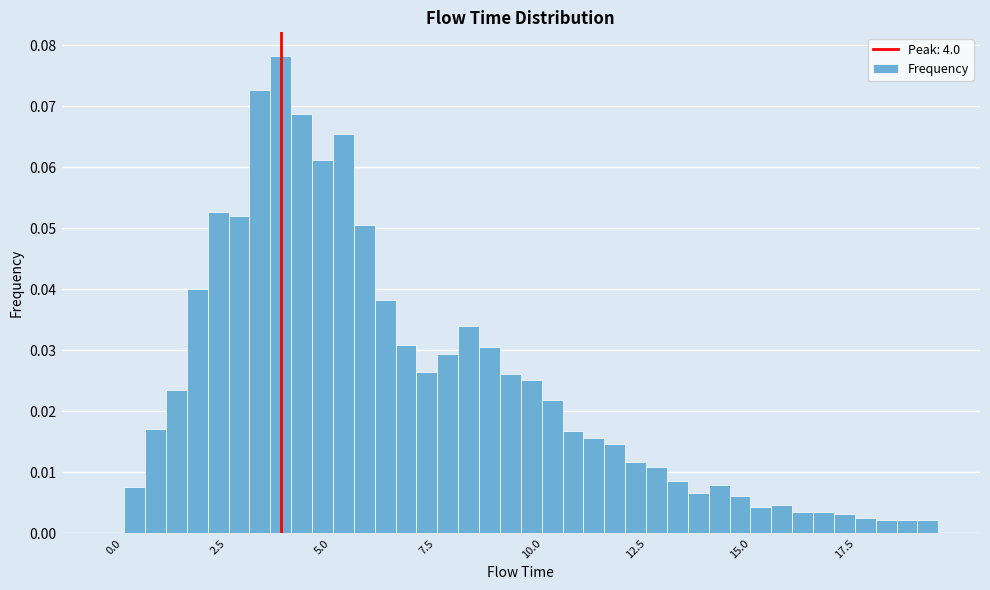

Around what value on the x-axis is the tallest bar? Give the approximate position of its centre, as read against the axis.

4.0